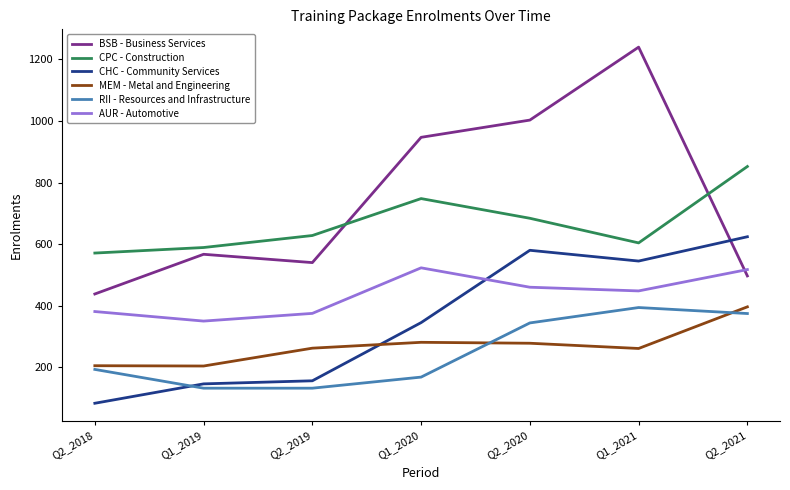

True or false: CHC - Community Services and CPC - Construction intersect in this chart.

False